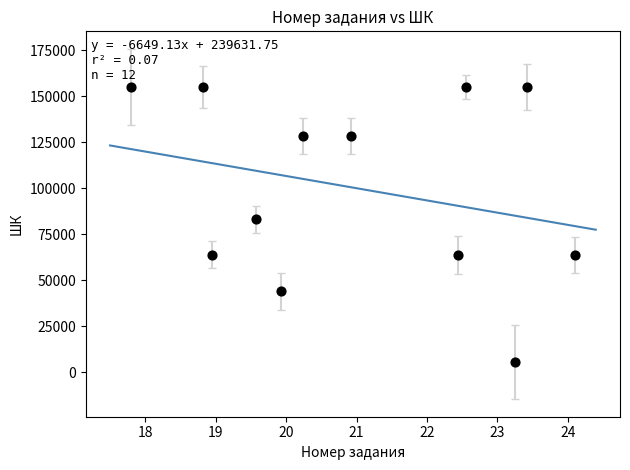

What Y value in the scatter plot is closest to 80244?

83025.7